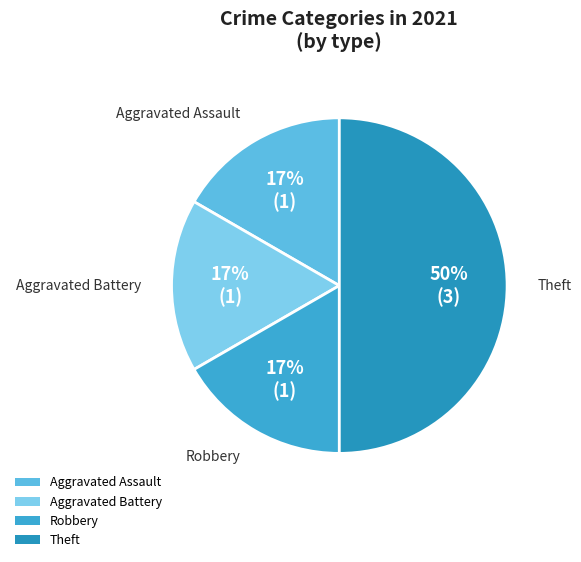

Does Robbery account for over 50% of the chart?

No